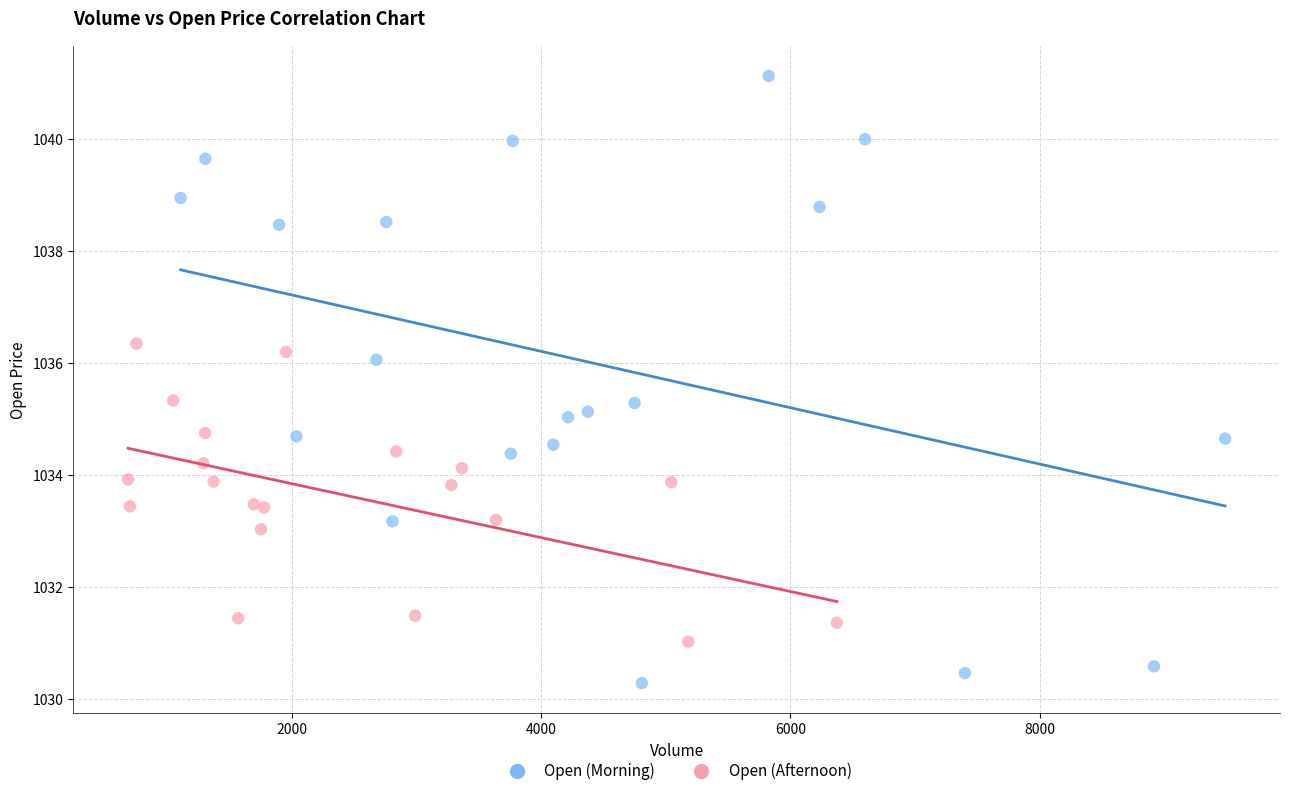

Which series reaches the maximum Y coordinate?

Open (Morning)